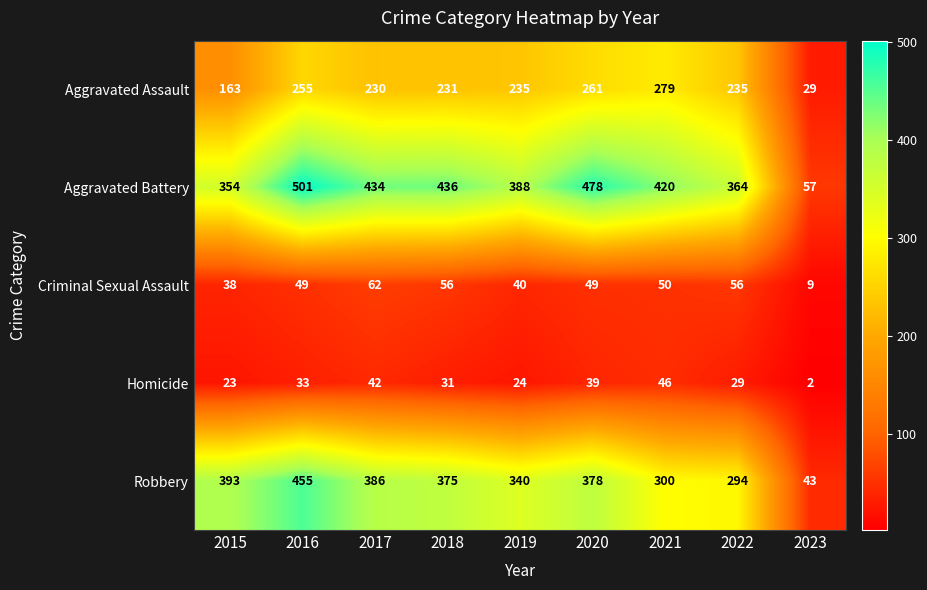

What is the spread (max minus min) of values at 2018?

405